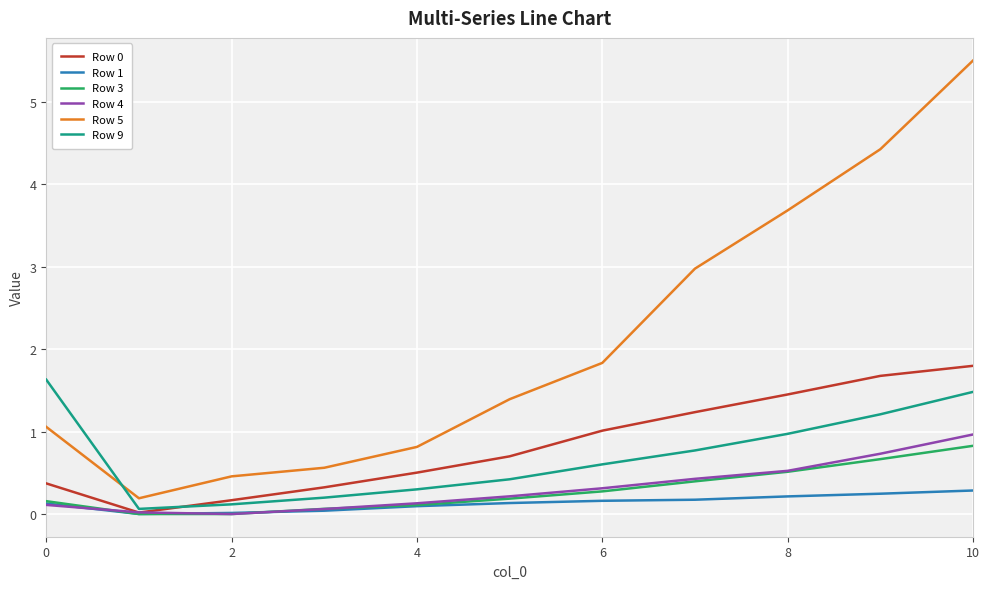

Which series has the largest total across all categories?

Row 5